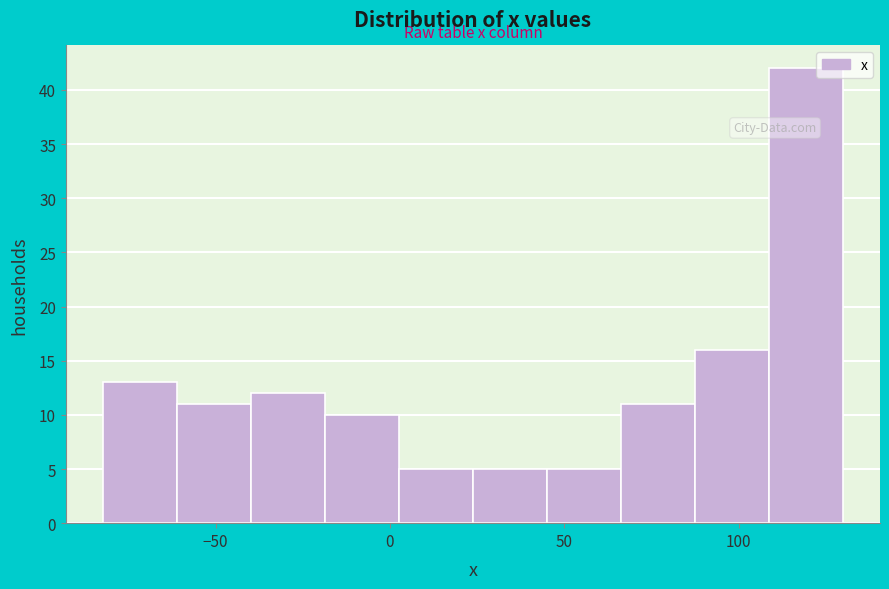

Reading left to right, list every bar in this chart as the range it spans on the x-axis followed by its height. Neither the bar edges nor the heights are printed on the chart, so give them approximately, as read against the axes.

-80 to -60: 13
-60 to -40: 11
-40 to -20: 12
-20 to 5: 10
5 to 25: 5
25 to 45: 5
45 to 65: 5
65 to 85: 11
85 to 110: 16
110 to 130: 42